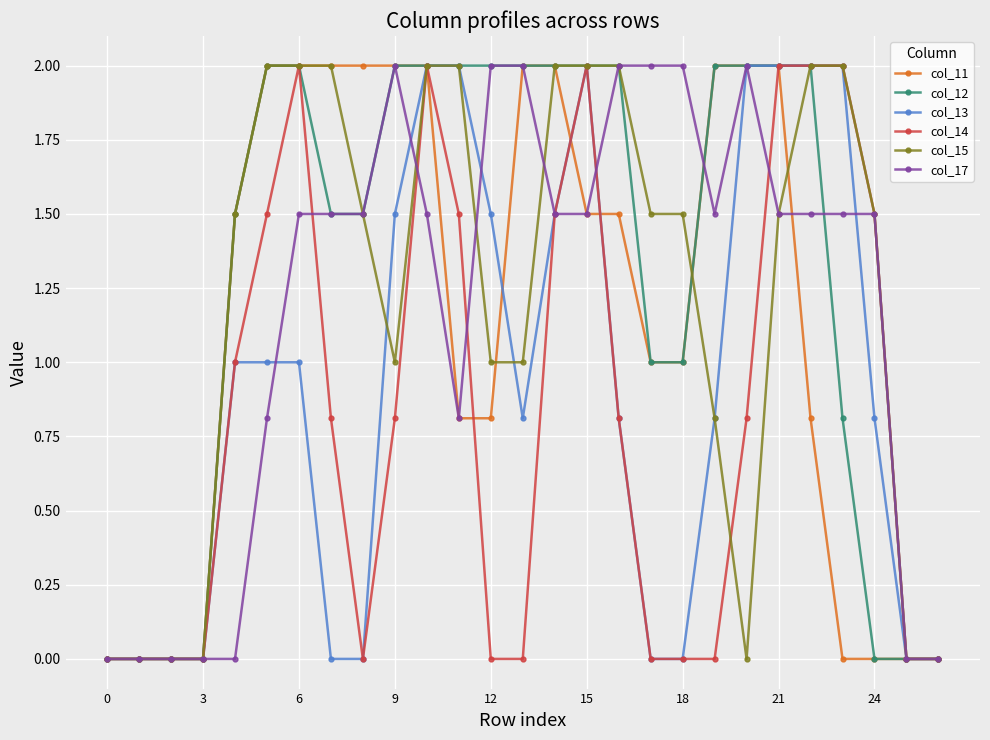

True or false: col_14 has more than 2 interior local peaks.

True